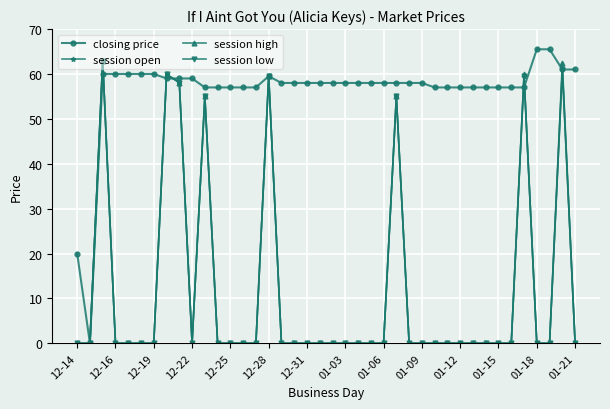

How many lines are shown in the chart?

4